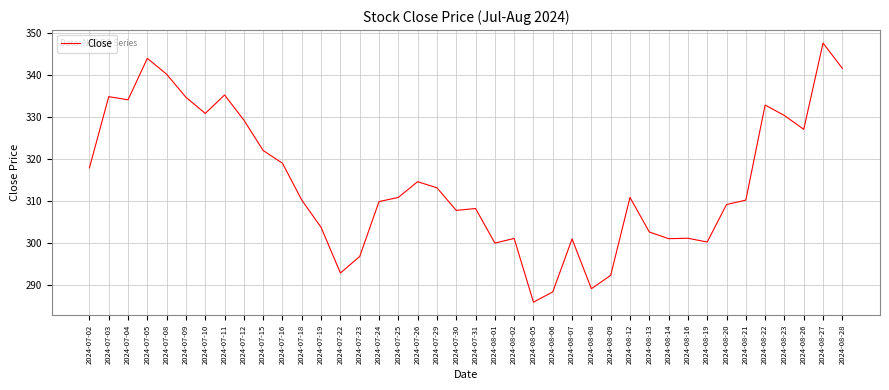

What position from the left is 2024-08-27?

39